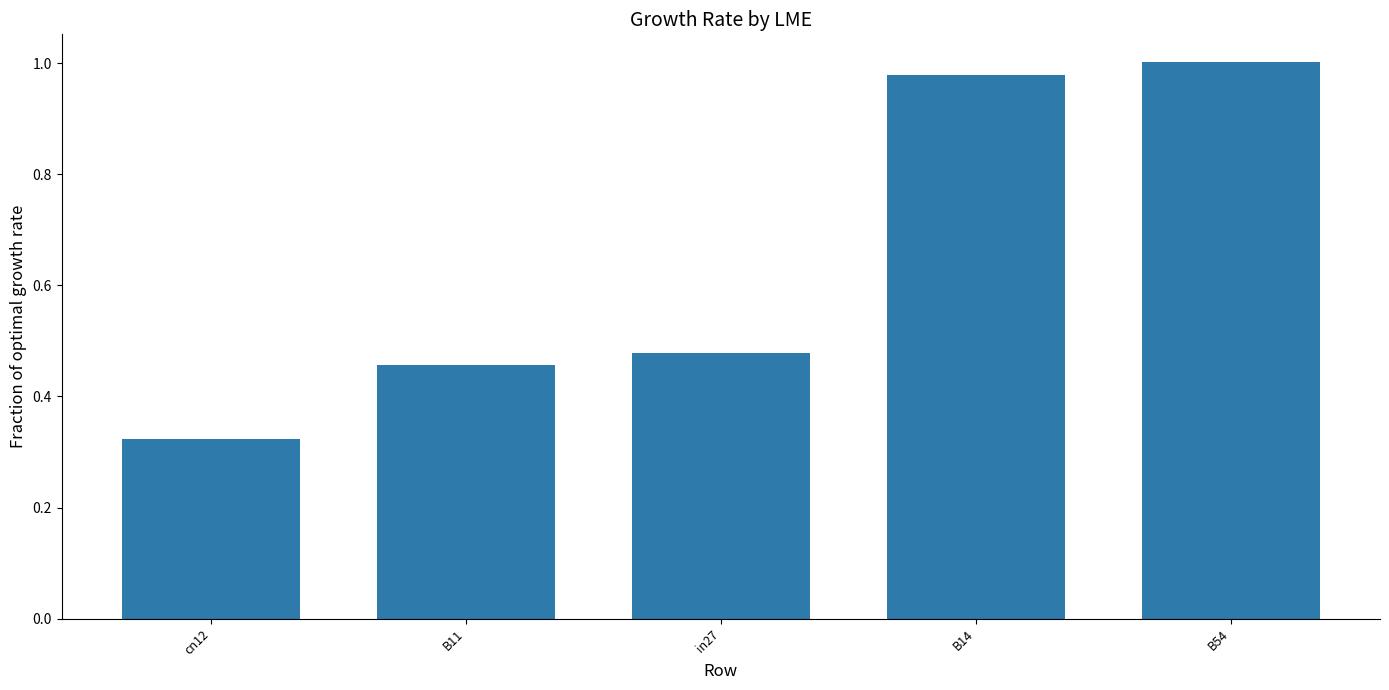

Count the number of data series in this chart.

1